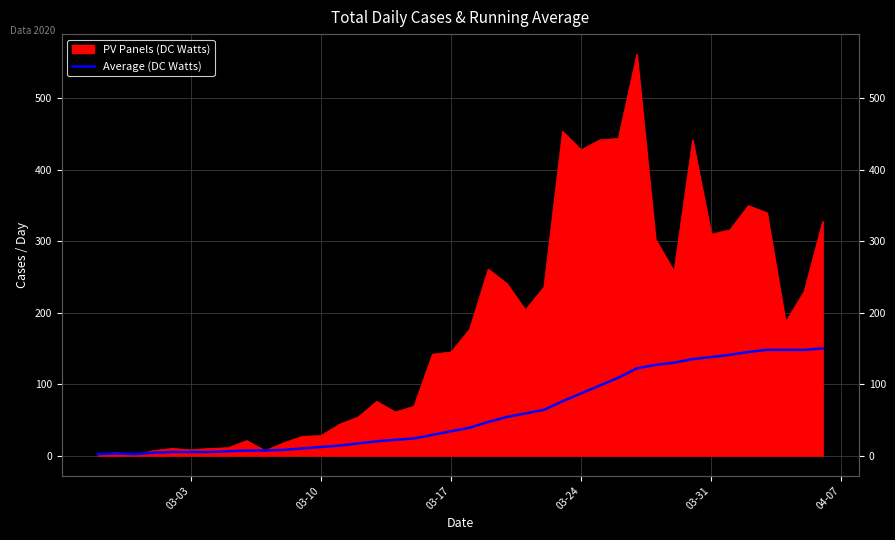

What position from the right is 03-10?

28